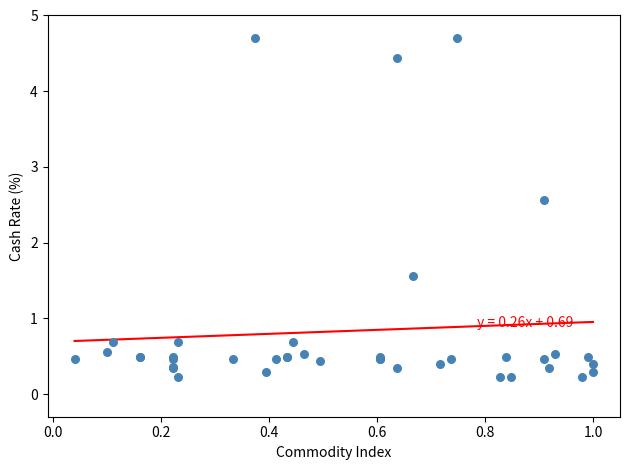

What Y value in the scatter plot is closest to 2?

1.6